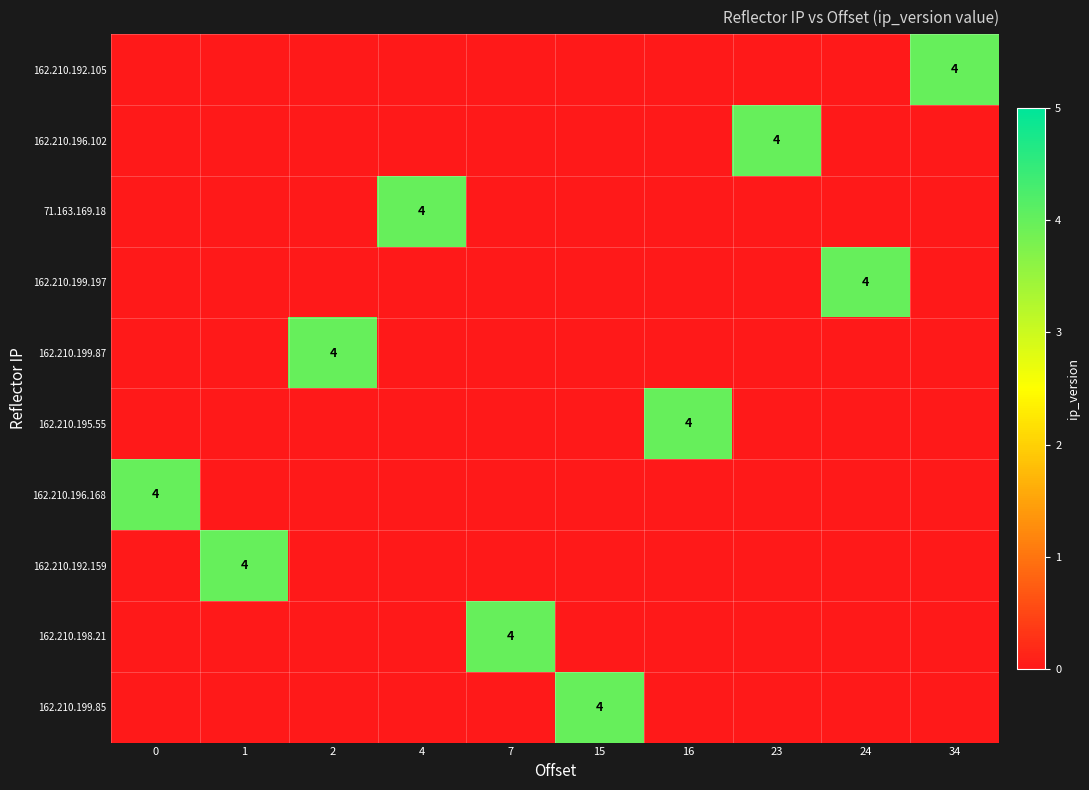

The value of 162.210.195.55 at 16 is 4. True or false?

True